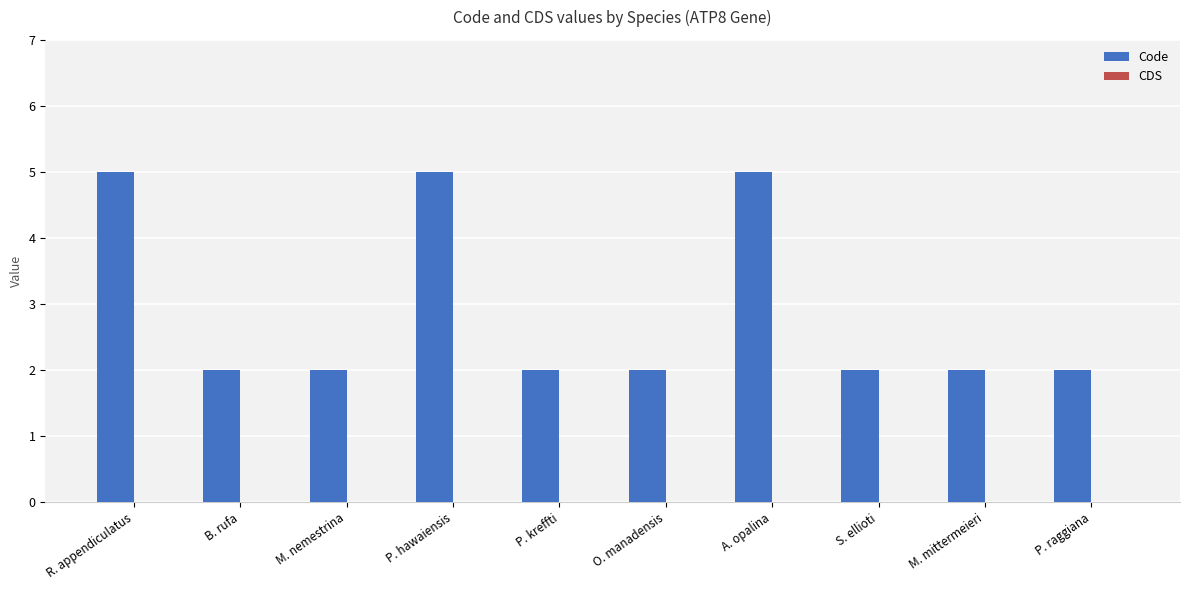

What is the change in value from M. nemestrina to P. hawaiensis?

+3